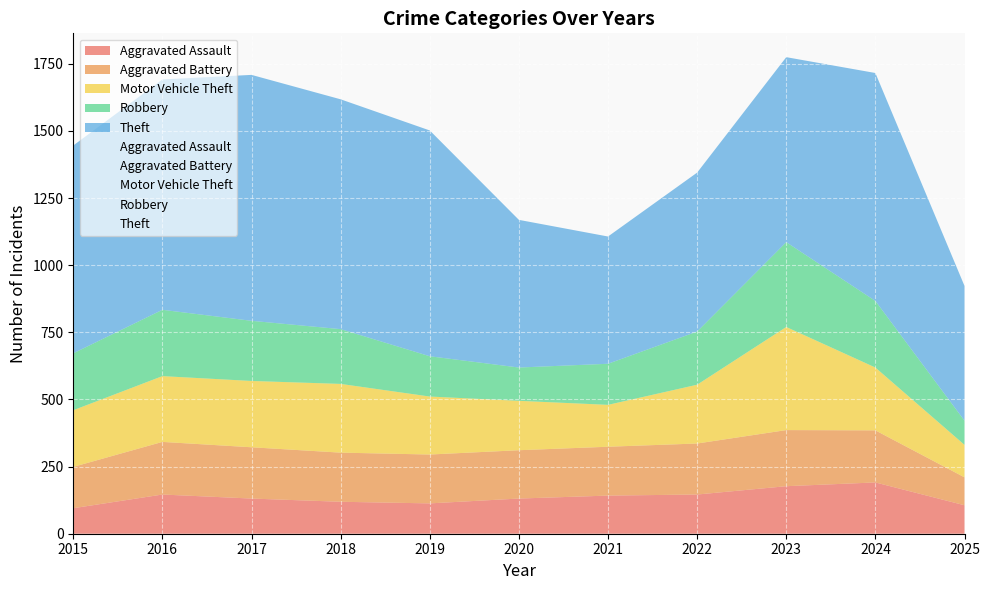

Where is the first local maximum for Robbery?

2016